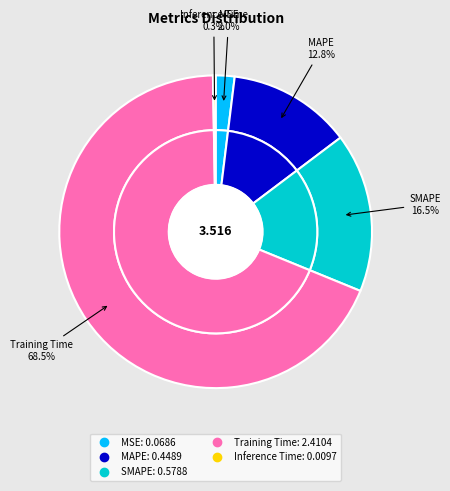

To the nearest percent, what is the combined percentage of Training Time and Inference Time?

69%